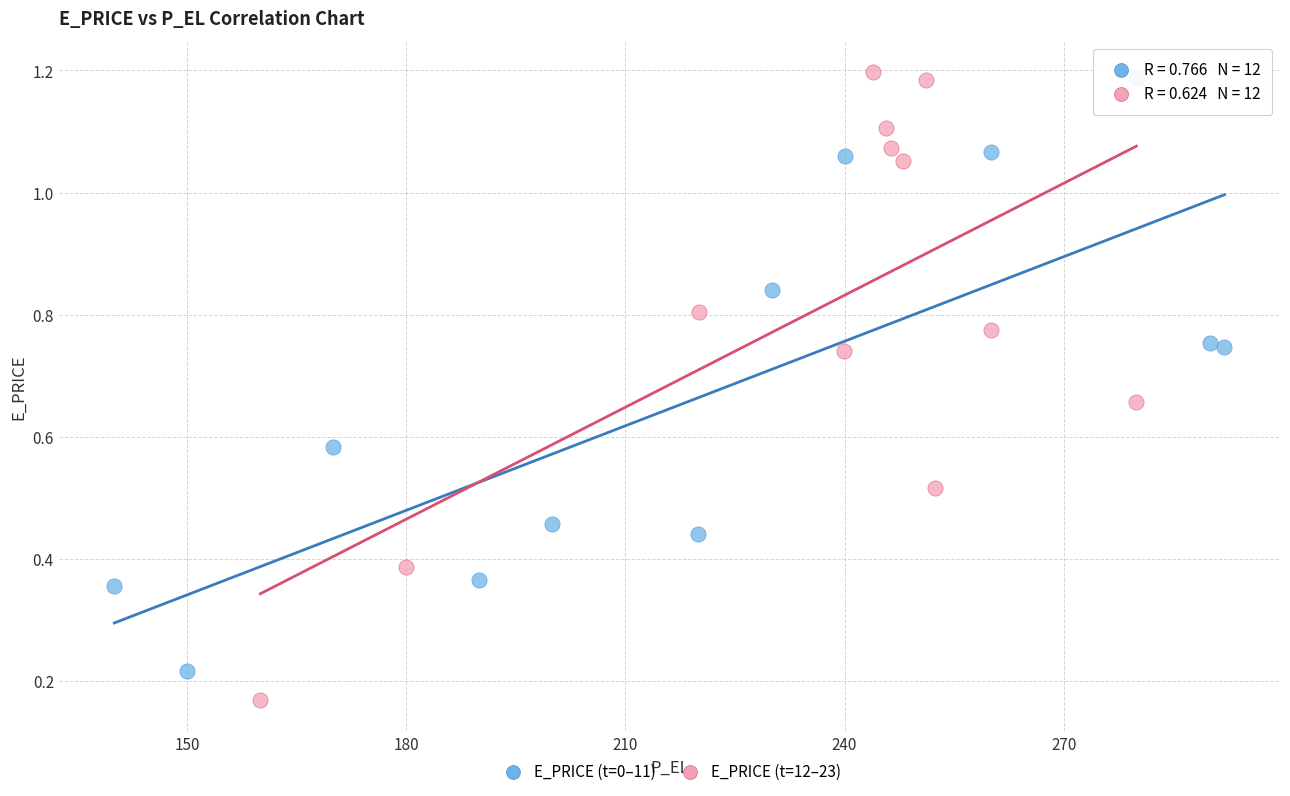

Which series reaches the minimum Y coordinate?

E_PRICE (t=12–23)